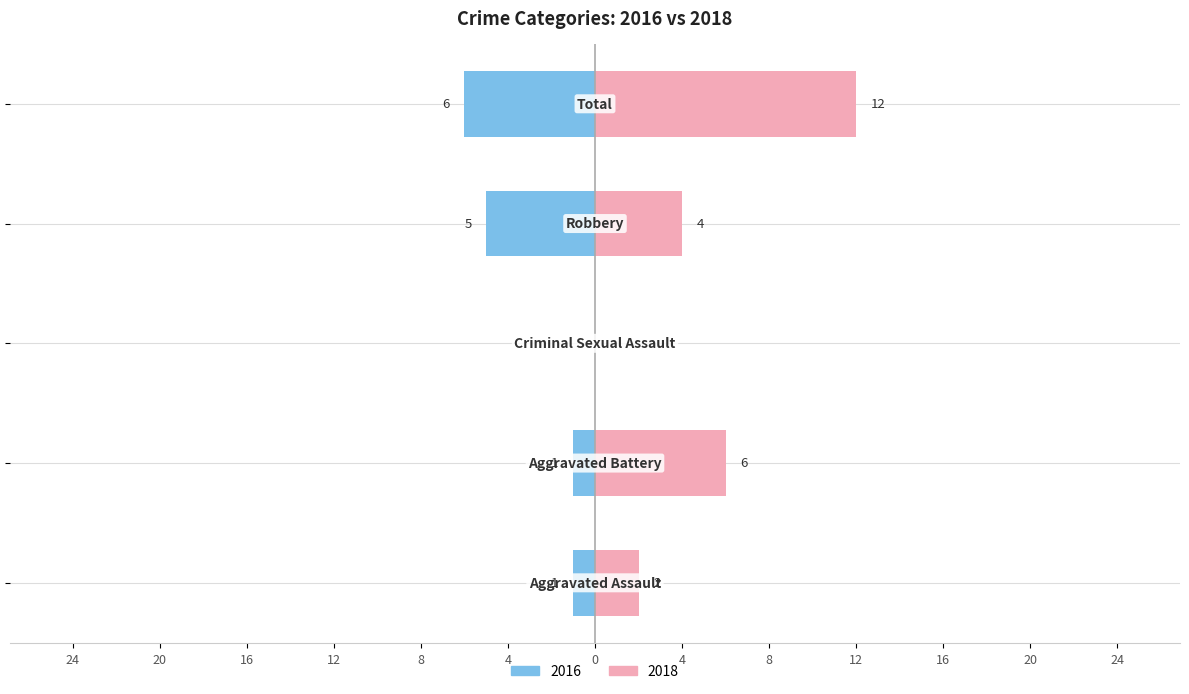

How many distinct data groups are displayed?

2